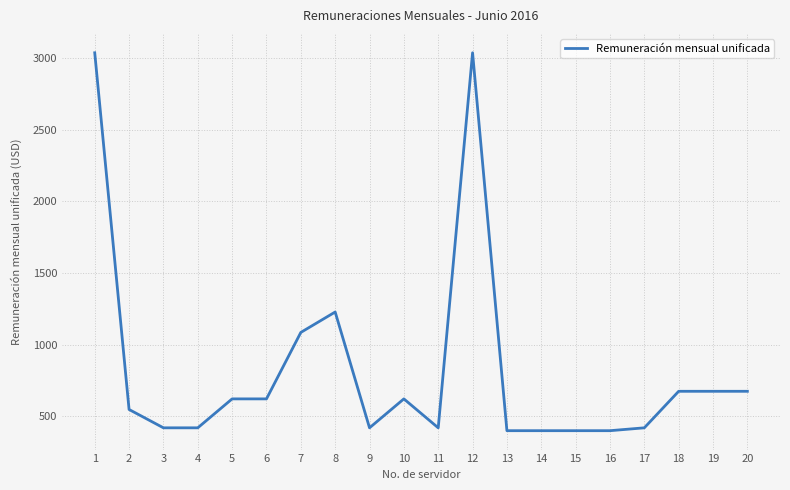

The chart shows a value of 420.0 at 4. True or false?

True